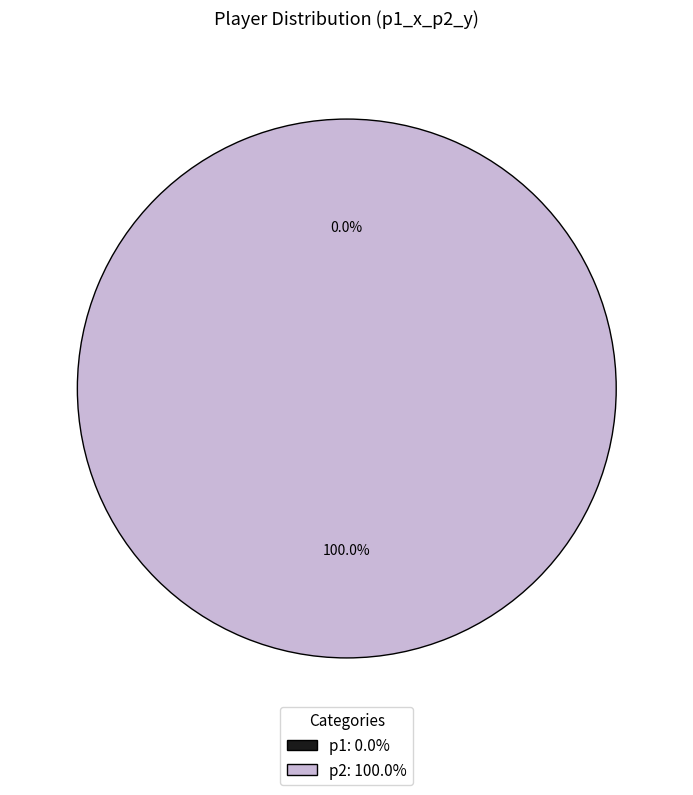

True or false: p1 accounts for 1% of the total.

False